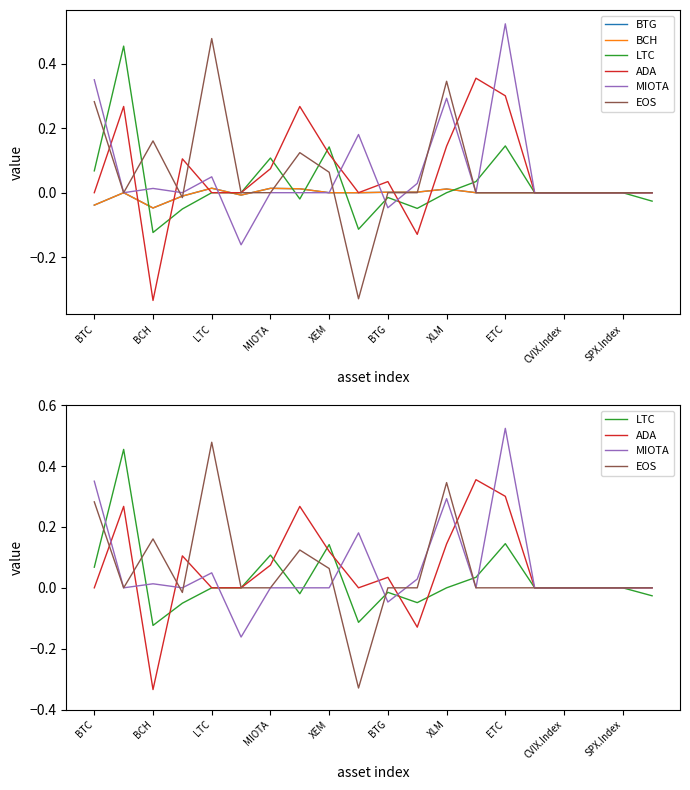

What is the smallest value displayed?

-0.3